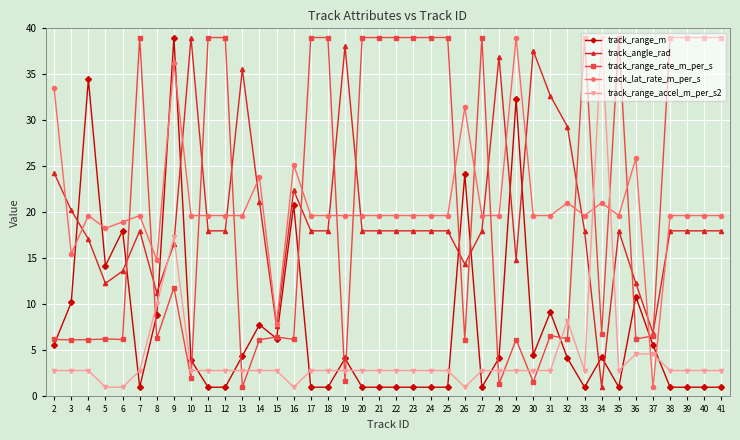

At how many categories does at least one series exceed 16?

37